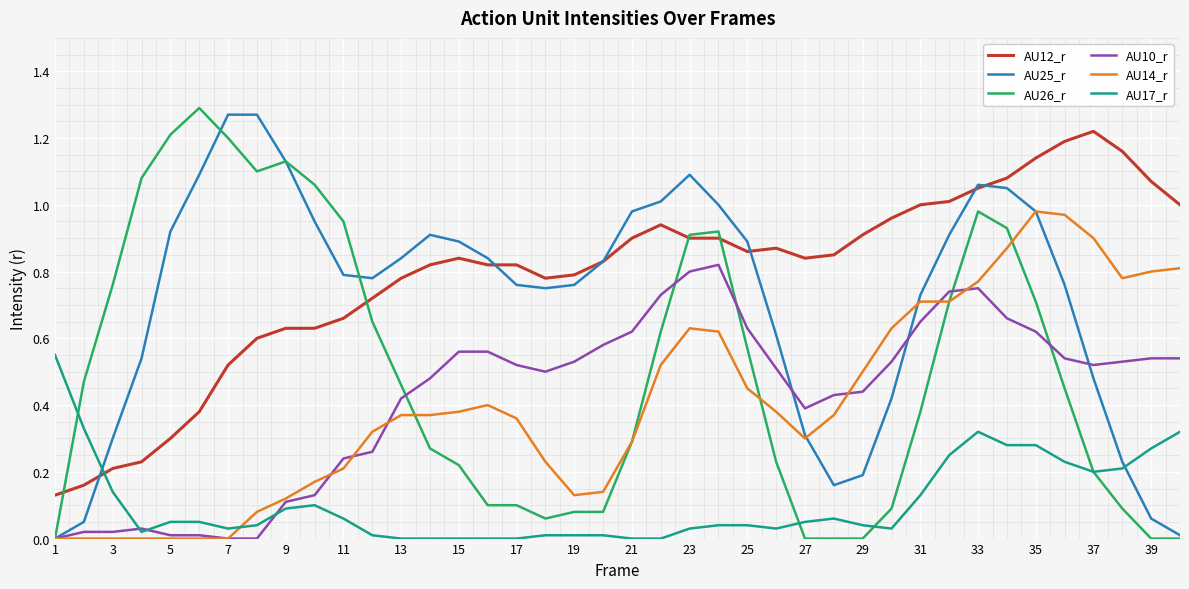

True or false: AU12_r and AU10_r cross at least once.

False